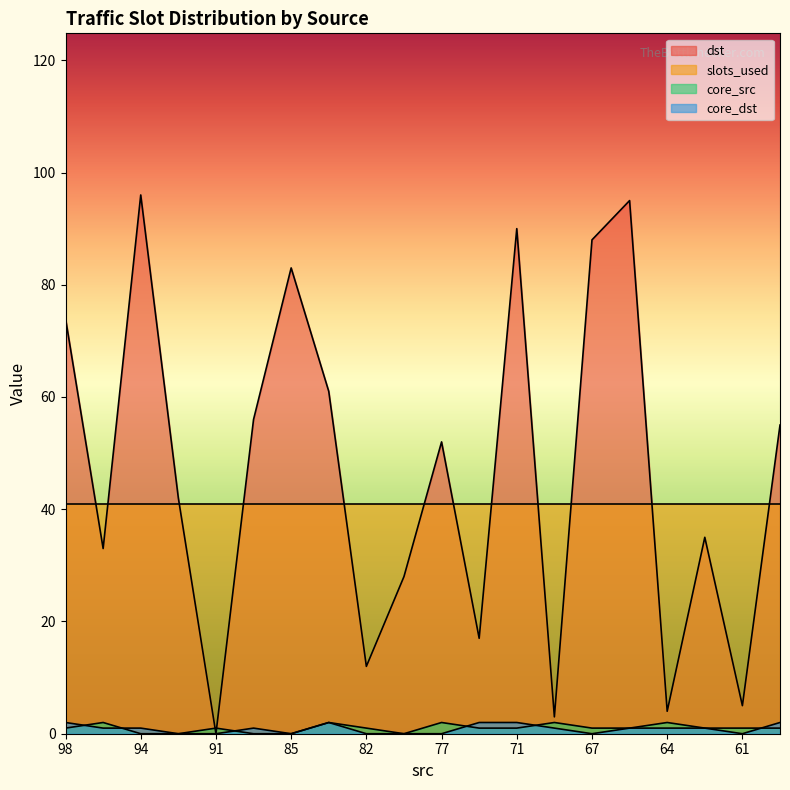

How many positive values does the core_dst series have?

12